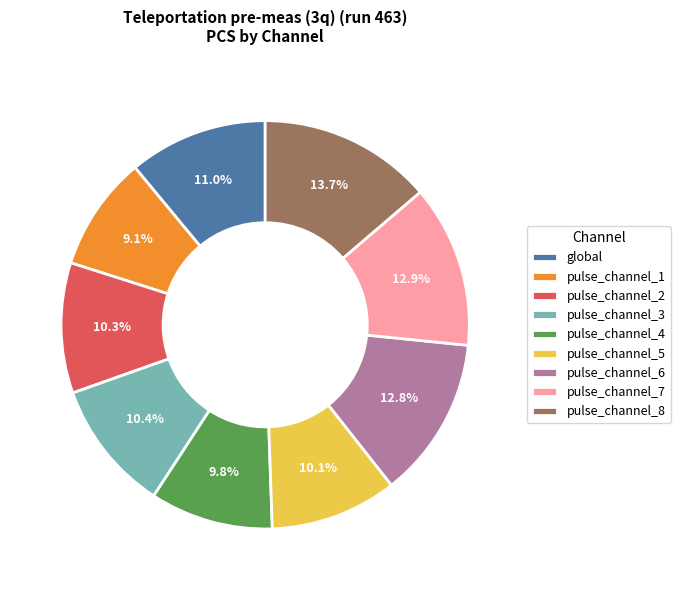

What is the smallest slice in the pie chart?

pulse_channel_1